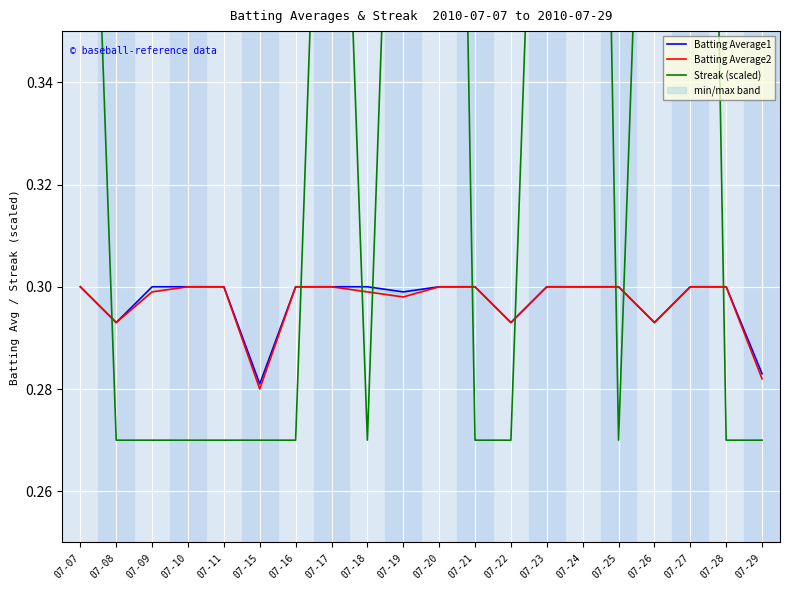

Does the chart display data point markers on the line(s)?

No